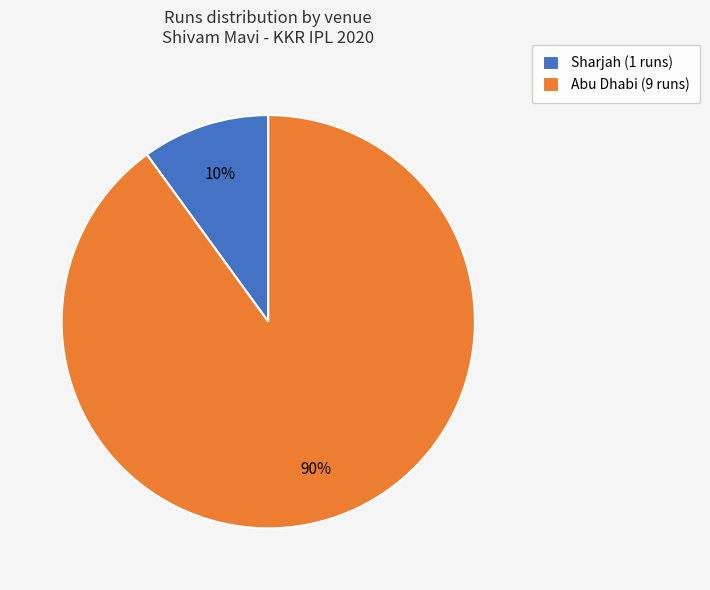

Which slice is the smallest?

Sharjah (1 runs)